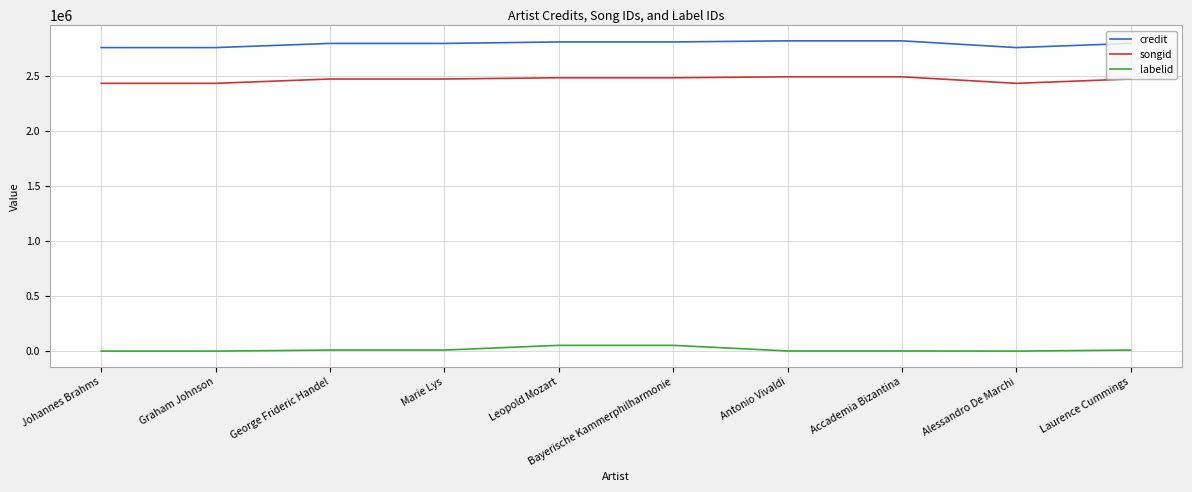

What is the lowest value of the songid series?

2435087